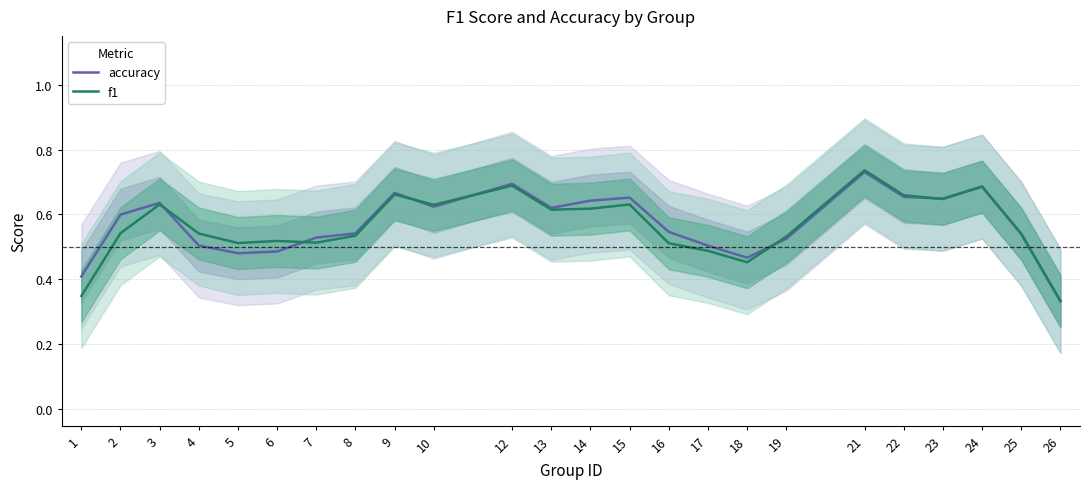

How many categories are shown in the chart?

24